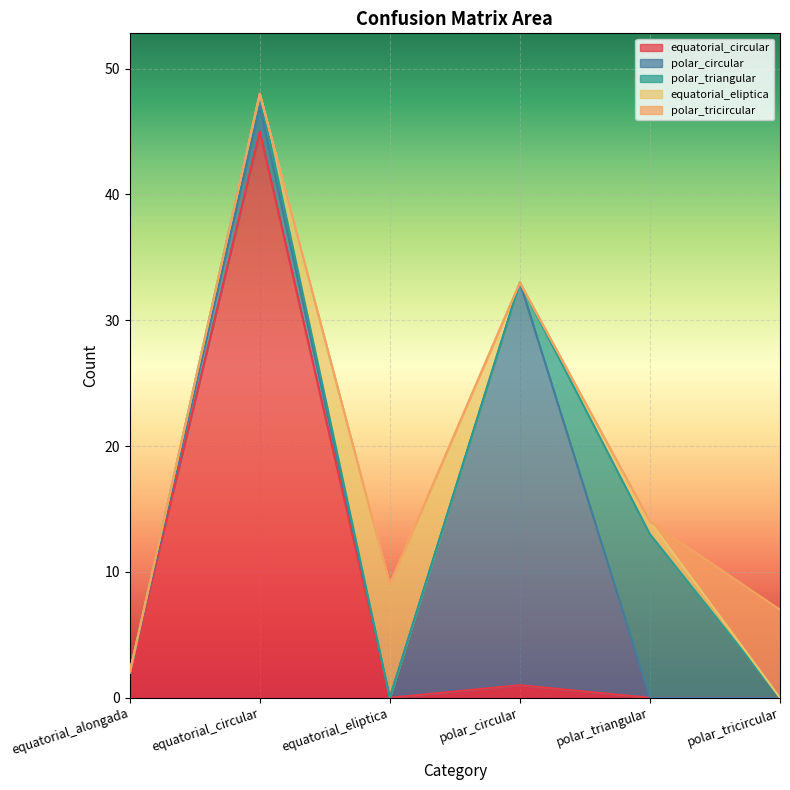

Between equatorial_circular and polar_circular, which is larger?

equatorial_circular